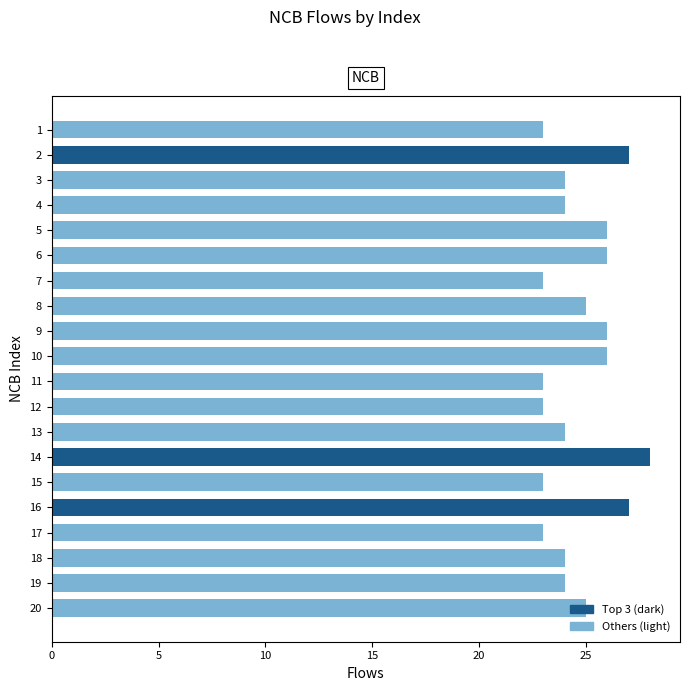

What is the sum of all values?

494